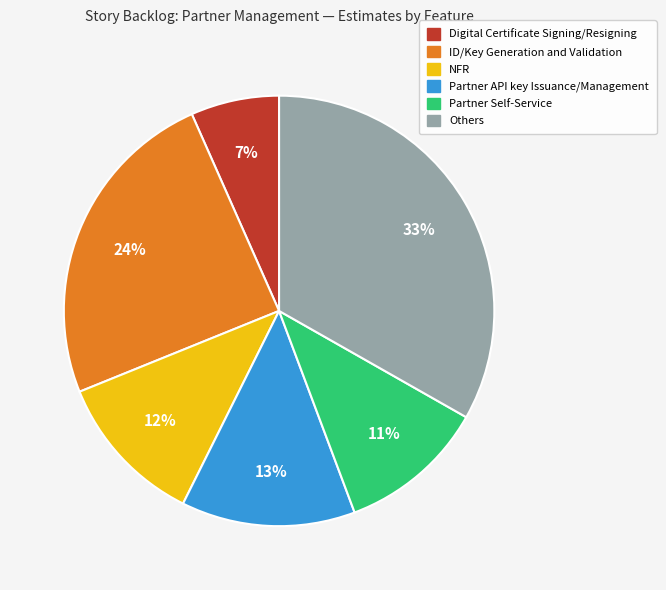

How many slices are in this pie chart?

6